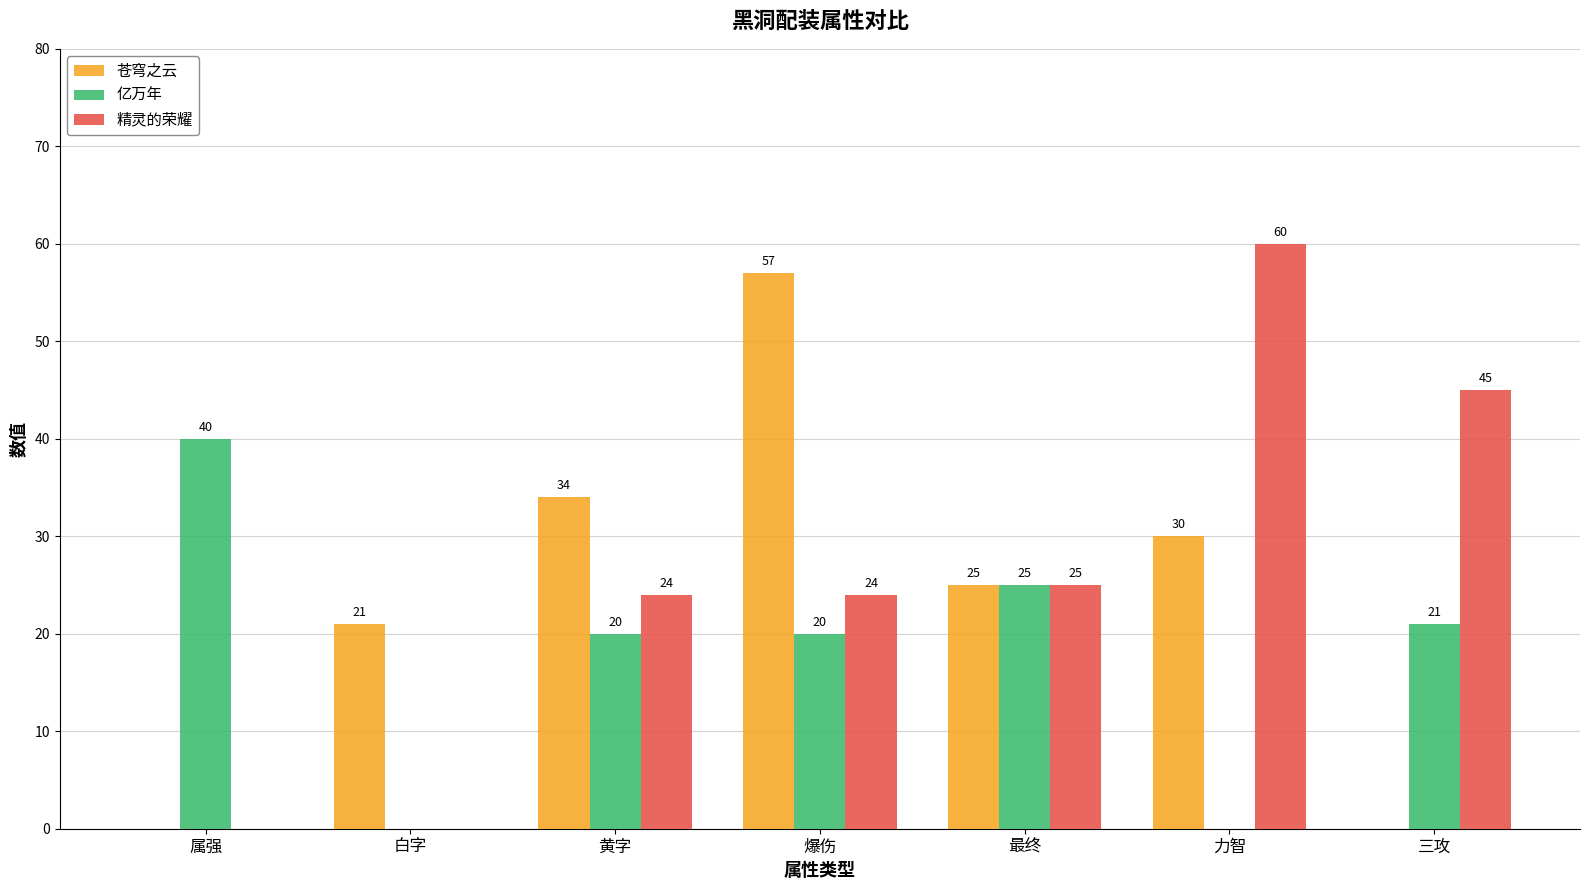

Which category has the highest value in the 苍穹之云 series?

爆伤